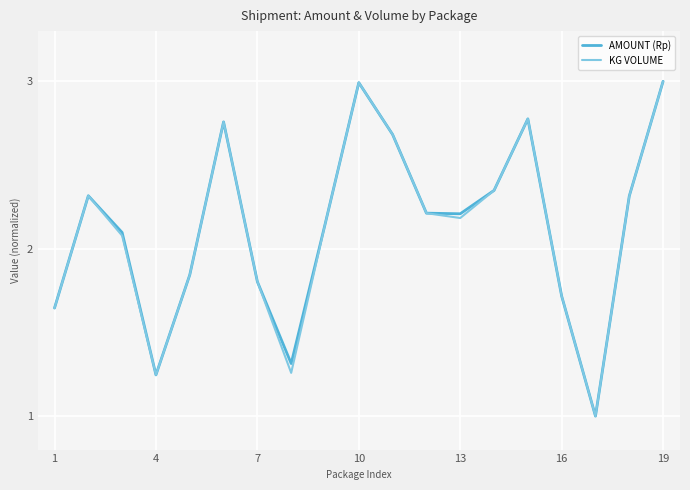

What is the maximum value shown in the chart?

3.0